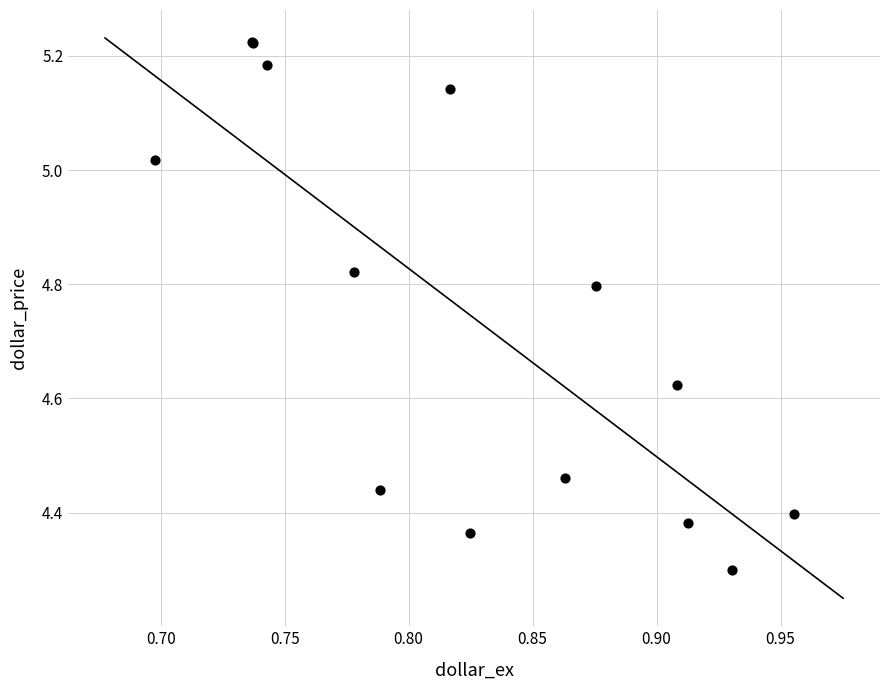

What Y value in the scatter plot is closest to 4?

4.3